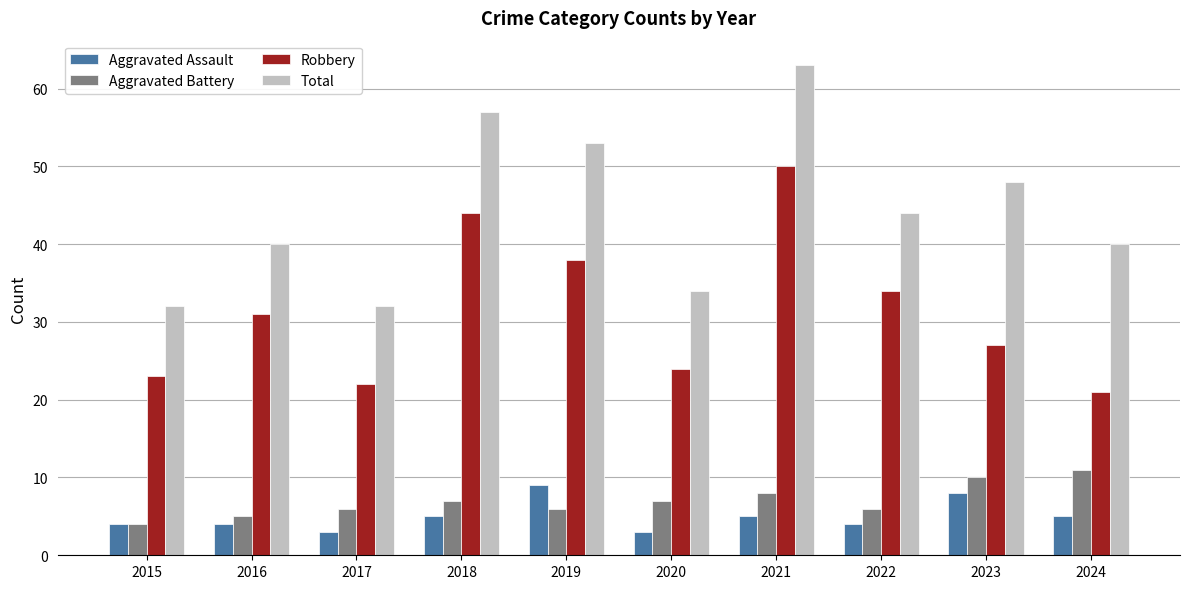

What is the difference between the maximum and second lowest values in the Total series?

31